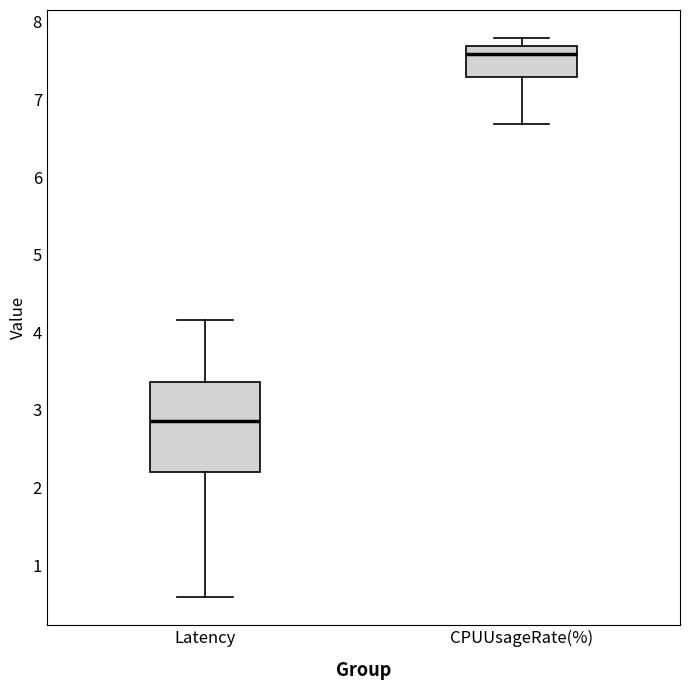

Which box's median line is the highest?

CPUUsageRate(%)